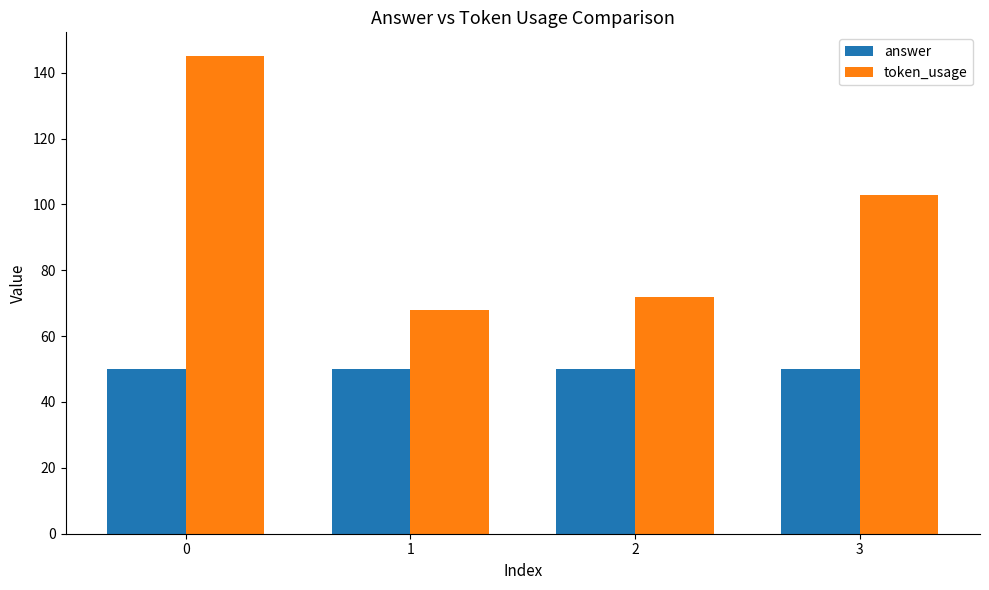

At 2, list the series in order from smallest to largest.

answer, token_usage